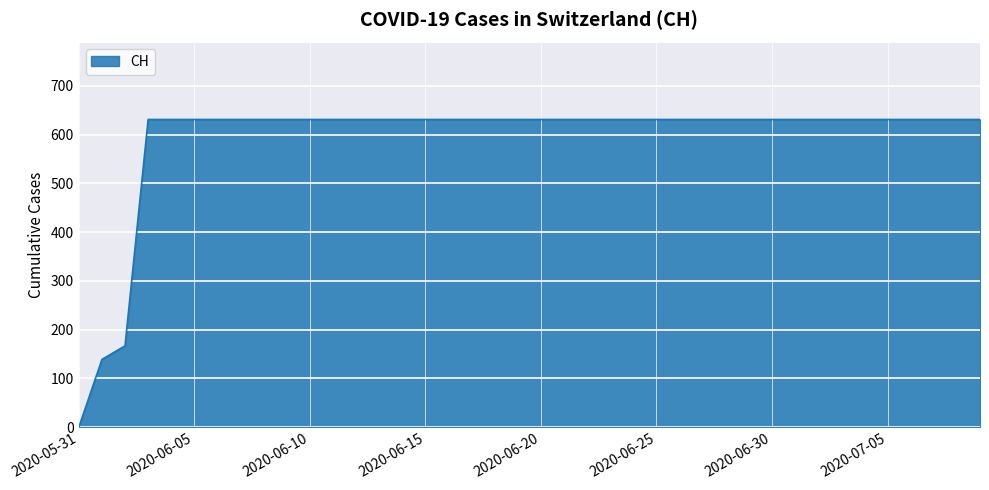

What is the difference between the maximum and minimum values?

631